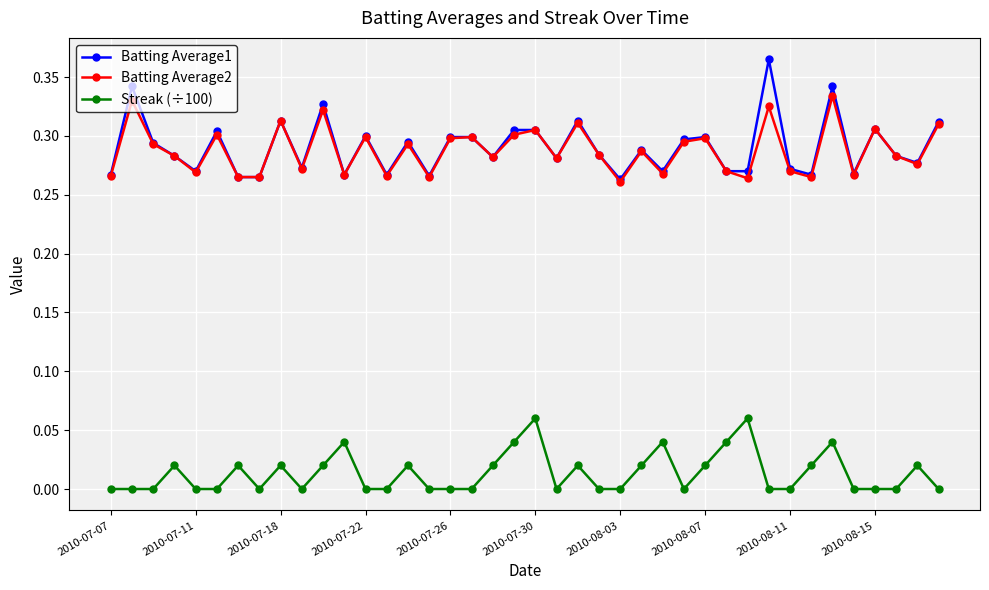

Which series has the largest range (max minus min)?

Batting Average1